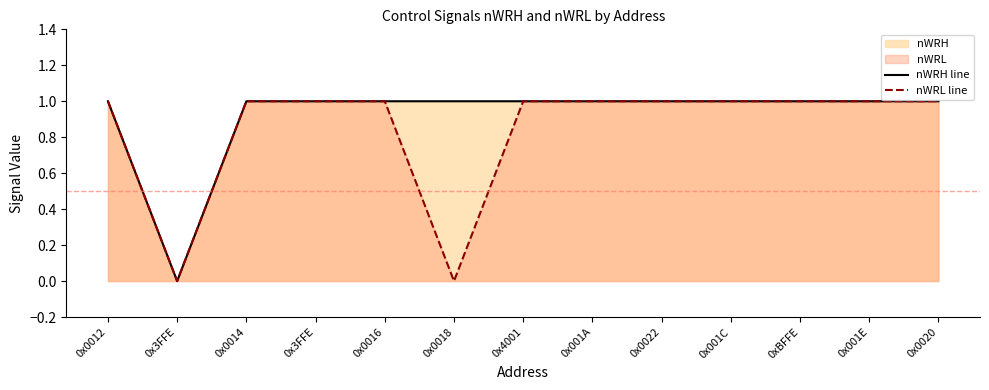

What is the sum of all nWRL line values?

11